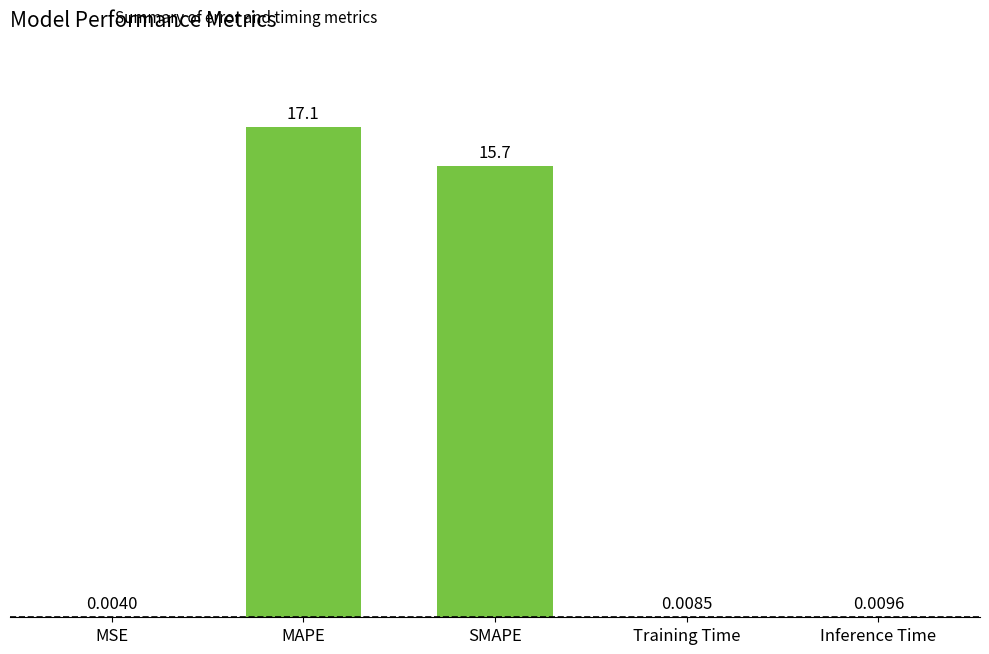

Are the bars horizontal?

No